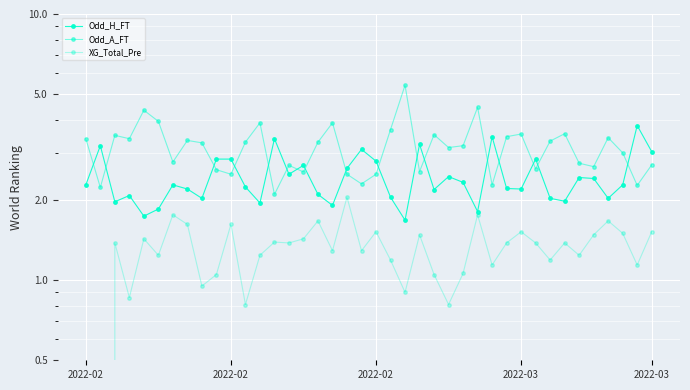

Rank the series at 28 from highest to lowest value.

Odd_H_FT, Odd_A_FT, XG_Total_Pre